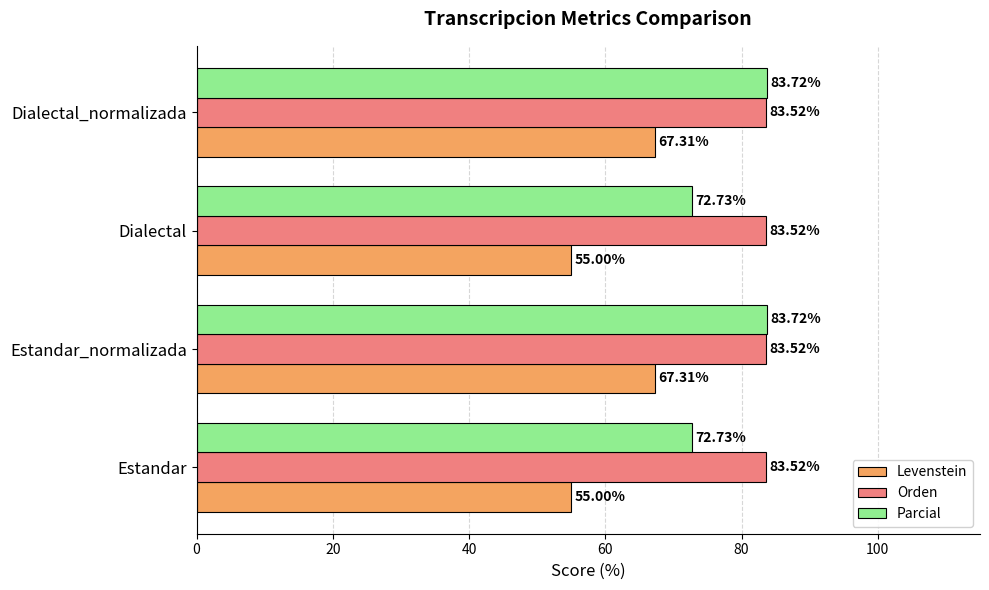

List the series in order of their peak value, highest first.

Parcial, Orden, Levenstein